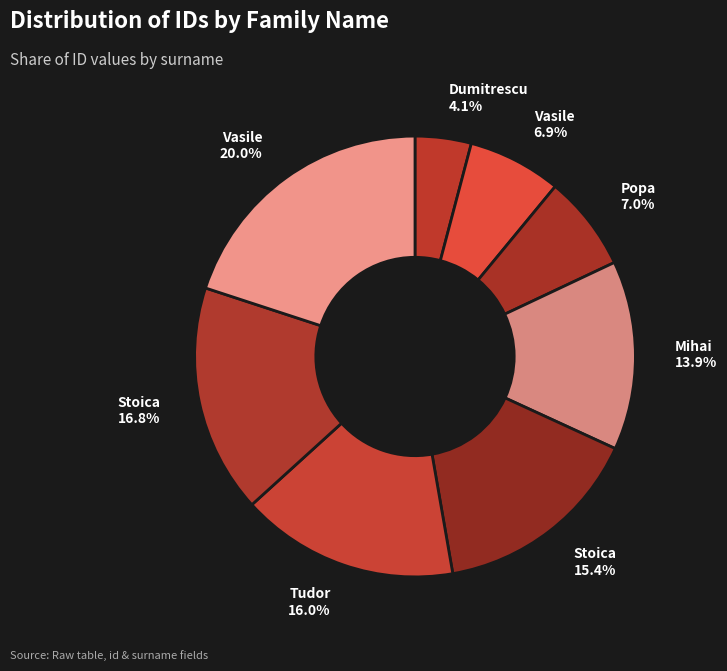

How many slices are in this pie chart?

8